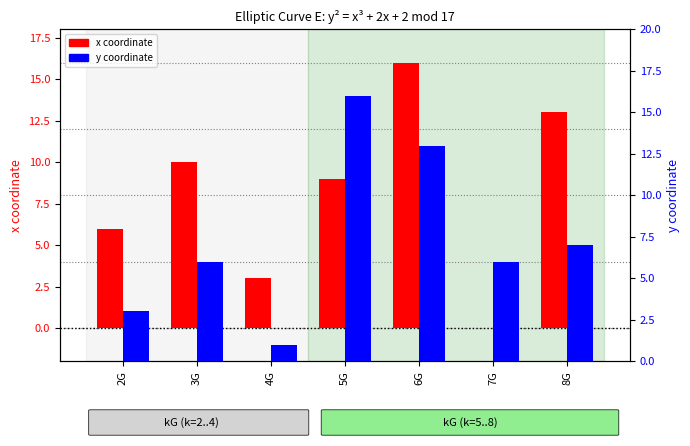

Which series has the largest total across all categories?

x coordinate